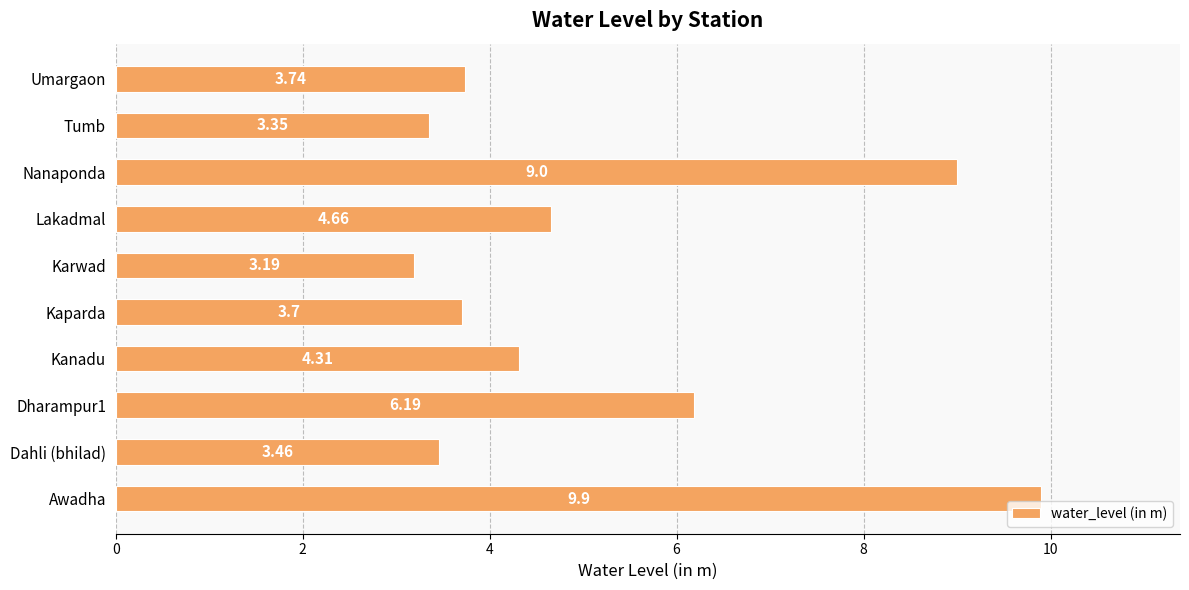

What is the sum of the values at Tumb and Umargaon?

7.1